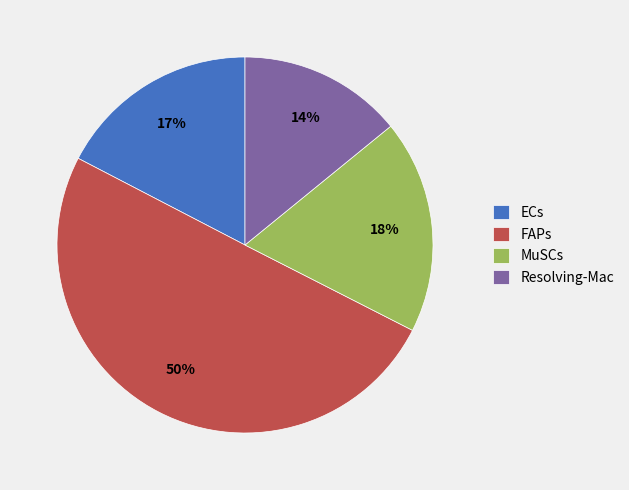

Combined, do MuSCs and ECs account for over 50%?

No